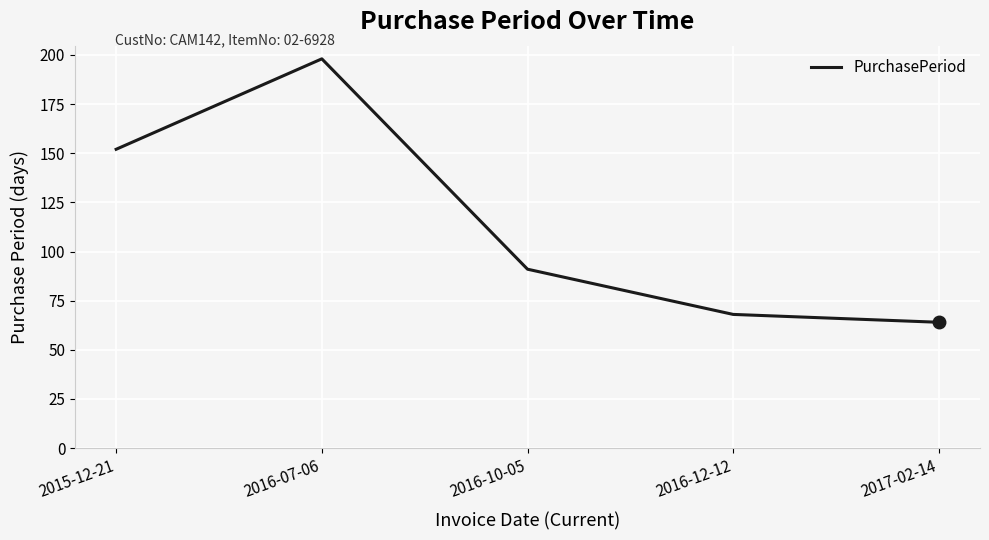

The chart shows a value of 68 at 2016-12-12. True or false?

True